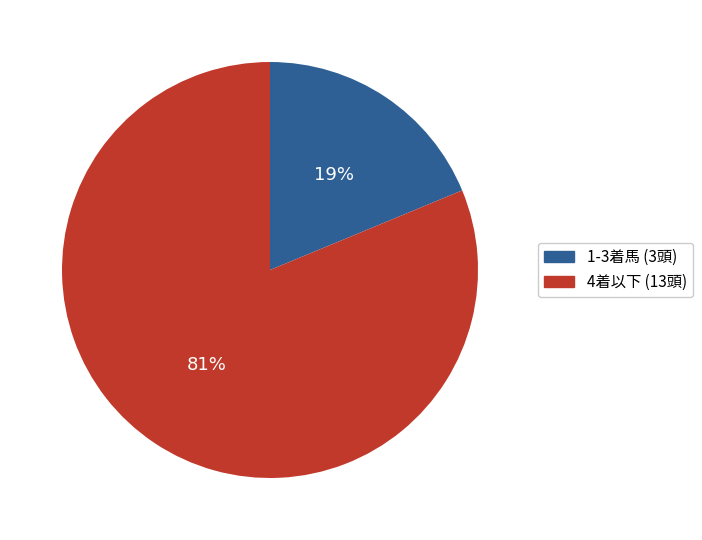

Count the number of slices in the pie.

2